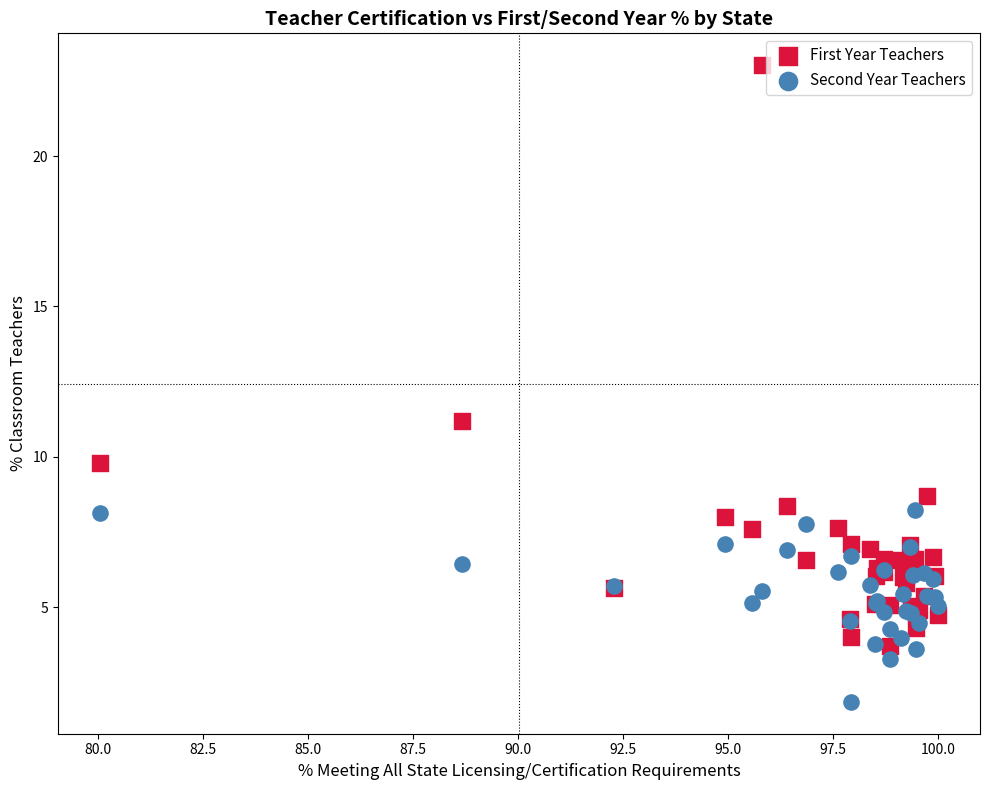

In the First Year Teachers series, what Y value is closest to 13?

11.2